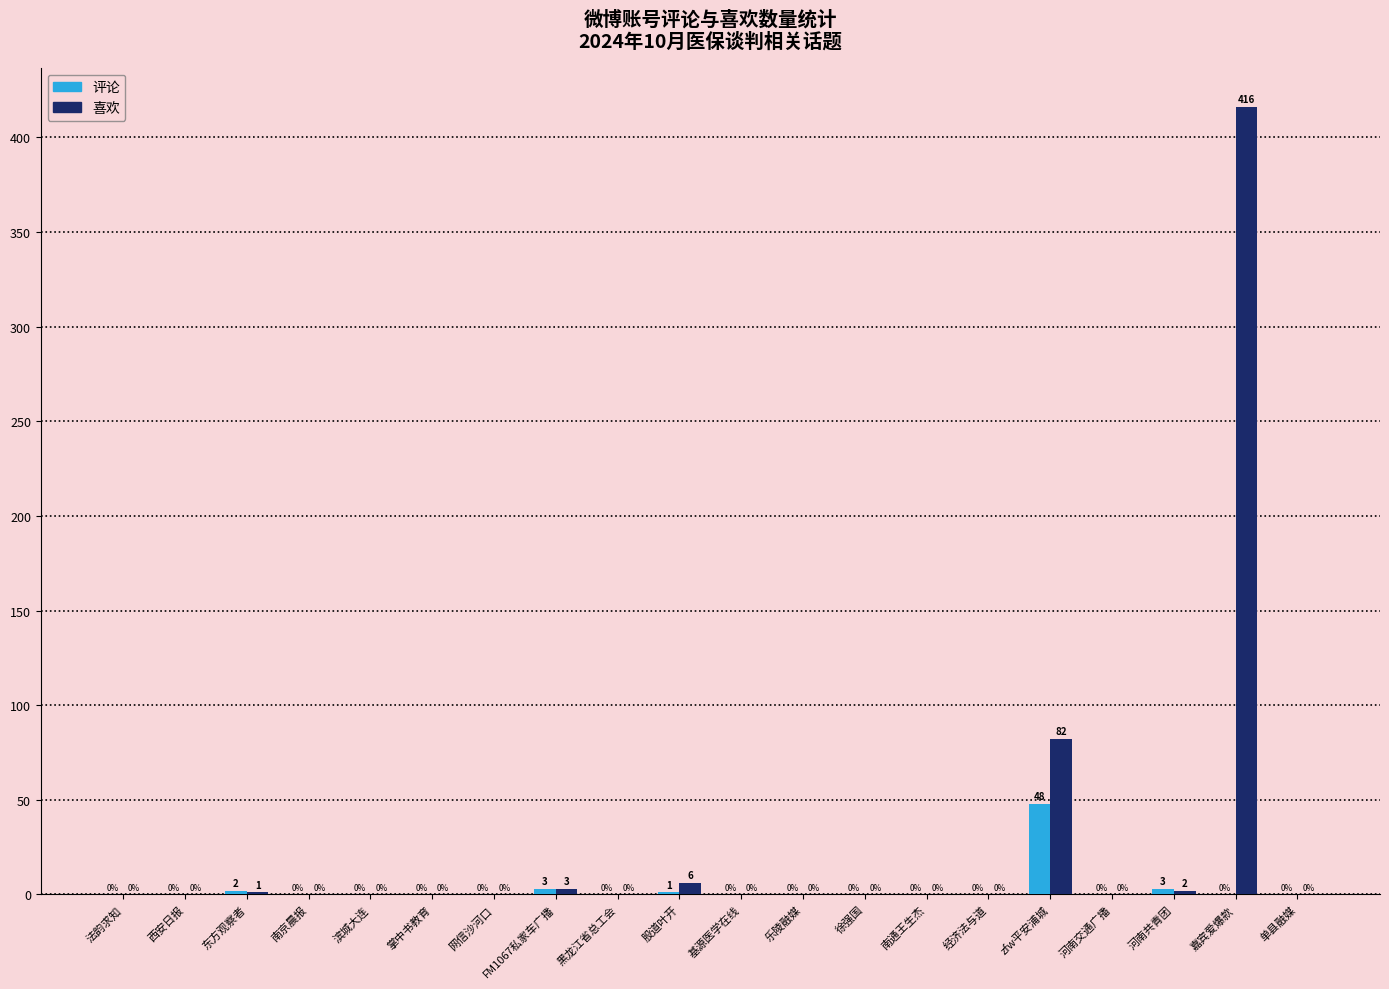

Is it true that 评论 equals -23 at 基源医学在线?

False